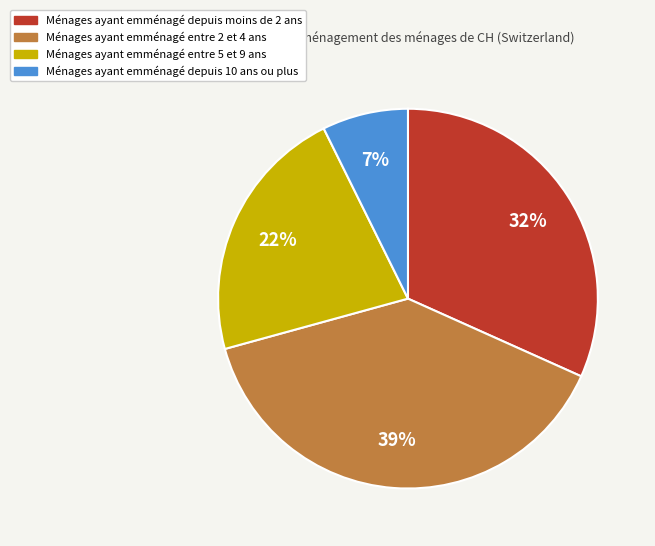

How many slices are in this pie chart?

4